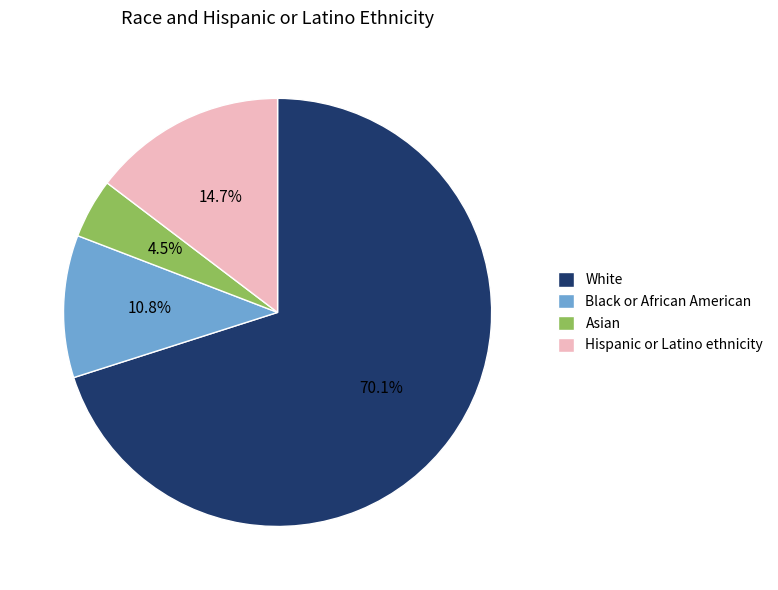

To the nearest percent, what is the combined percentage of Black or African American and Hispanic or Latino ethnicity?

25%